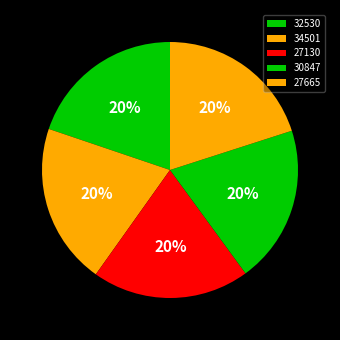

How many segments does this pie chart have?

5